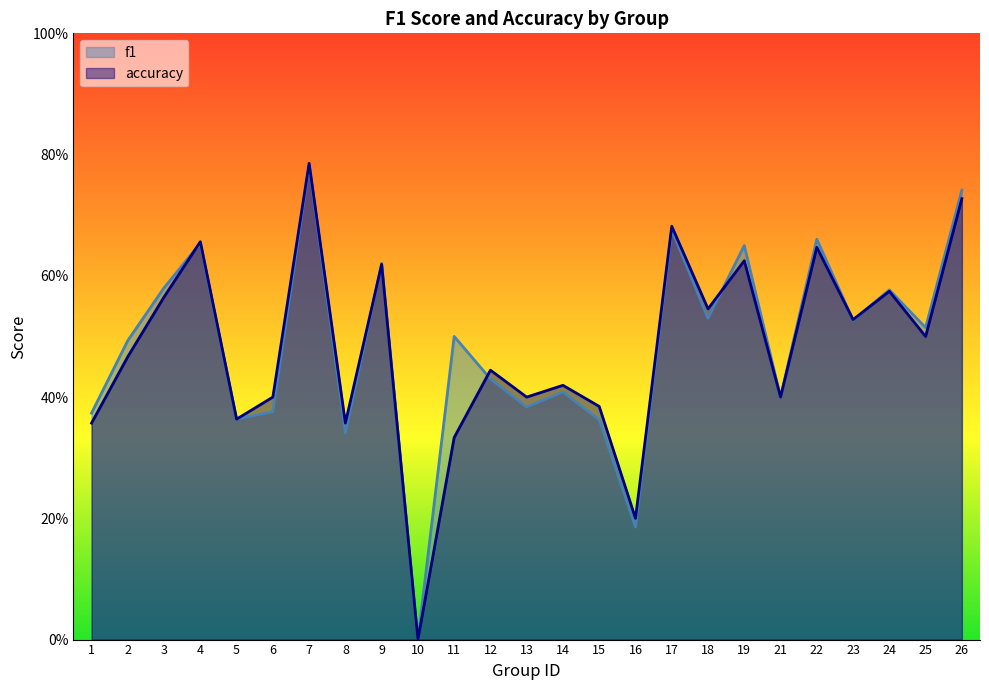

Count the accuracy values in the range 0 to 1.

25